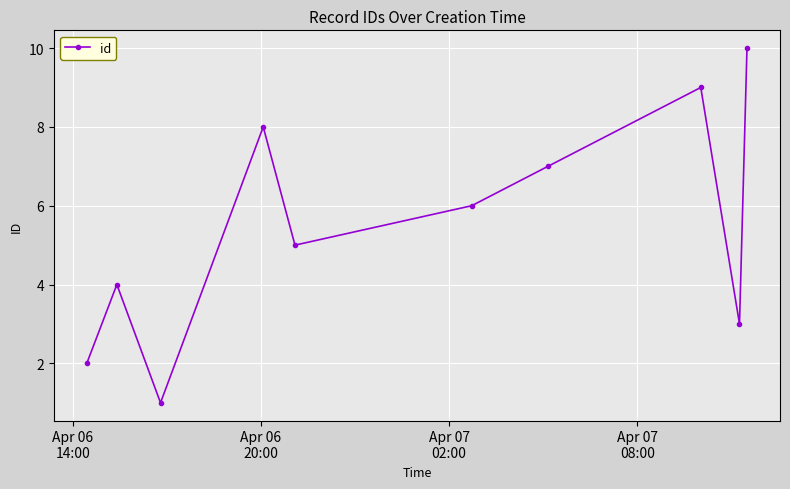

What is the maximum value shown in the chart?

10